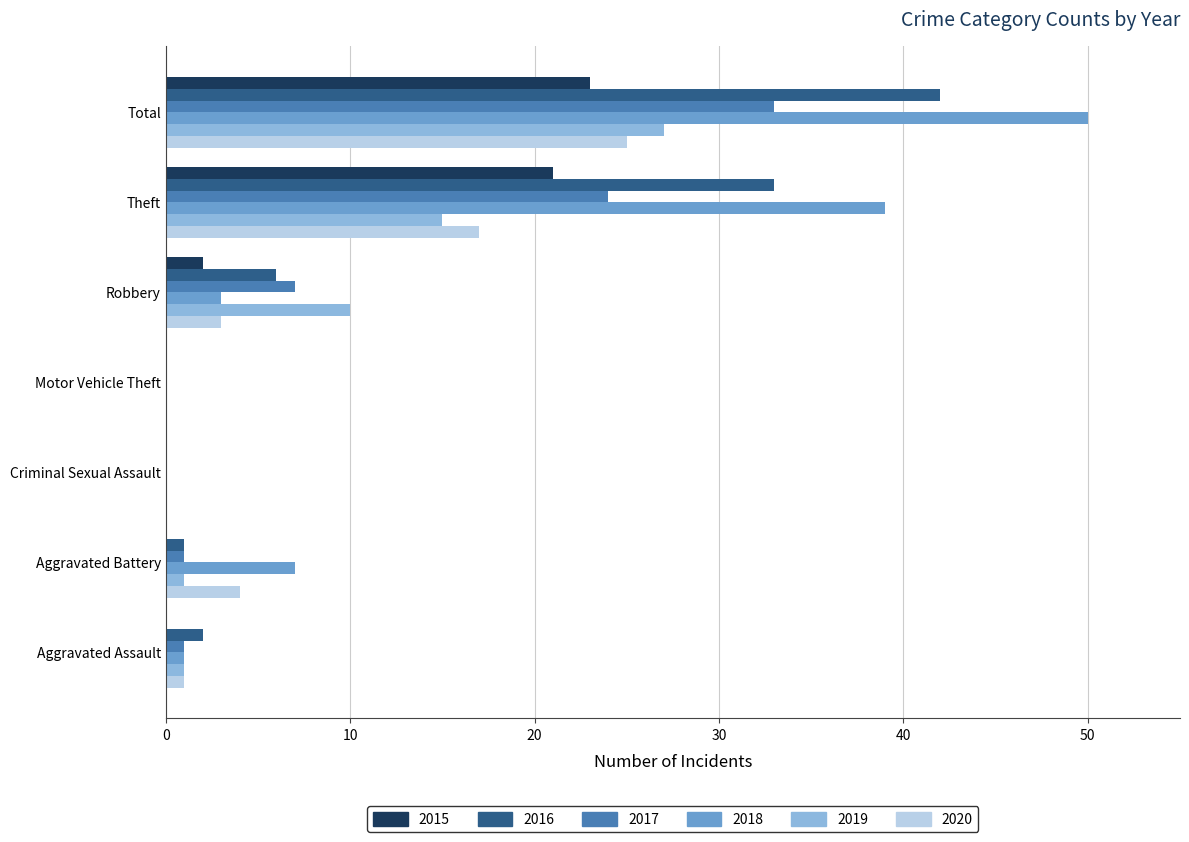

Is the value of 2018 at Robbery greater than the value of 2015 at Motor Vehicle Theft?

Yes